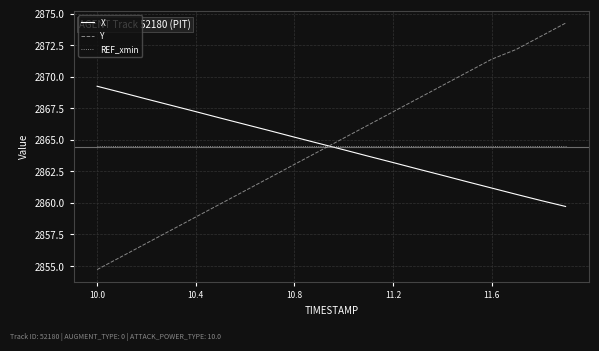

True or false: REF_xmin and Y cross at least once.

True